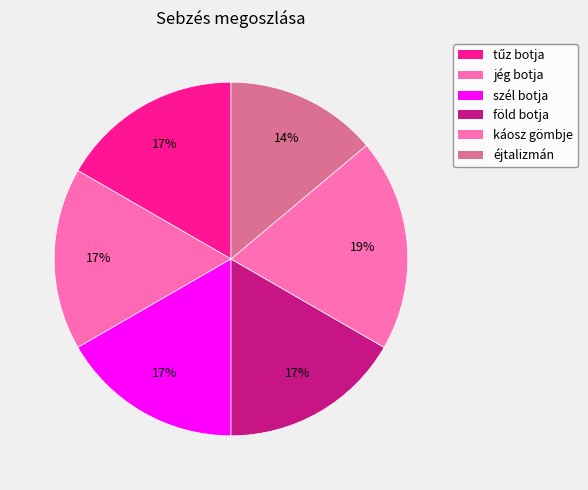

Is it true that tűz botja is 28% of the pie?

False